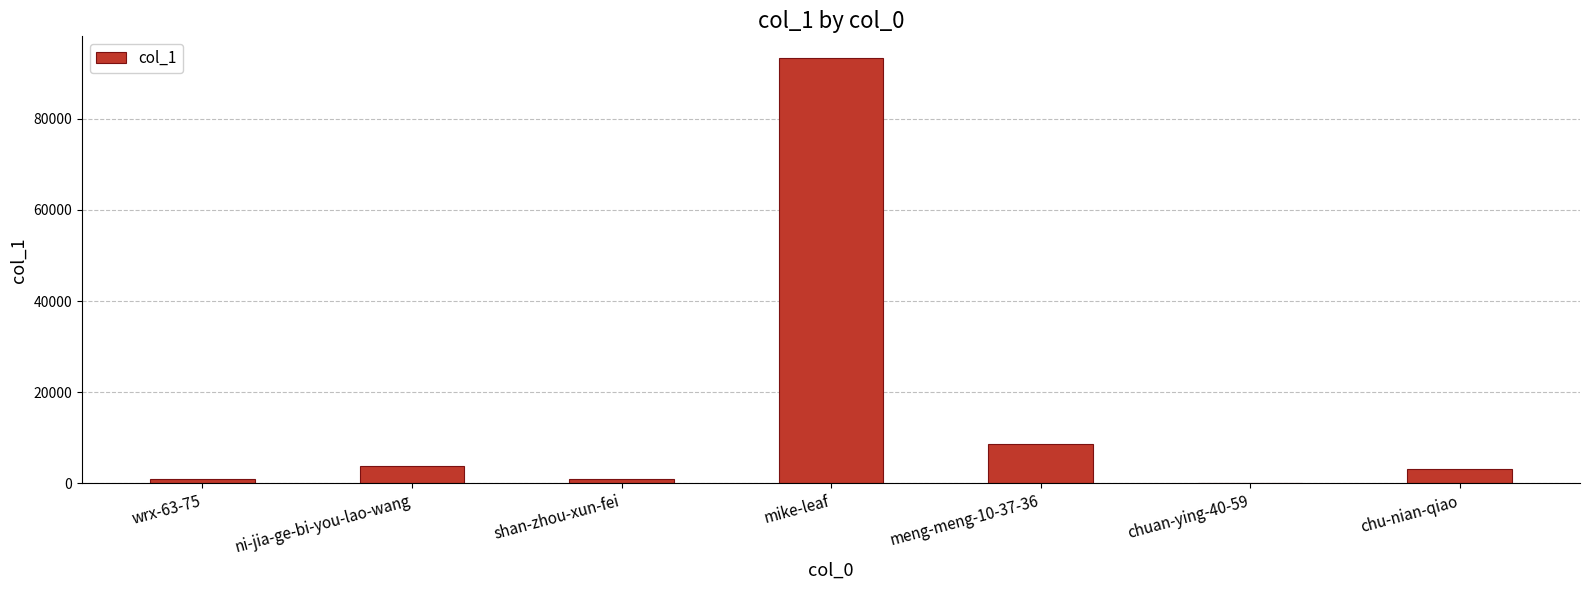

True or false: the data shows 8743 at meng-meng-10-37-36.

True